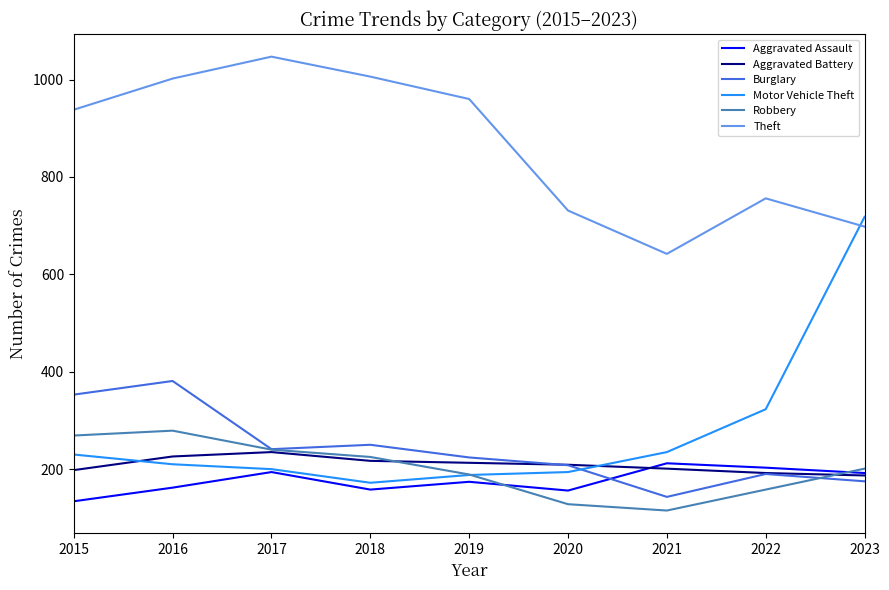

Where is the first local minimum for Aggravated Assault?

2018